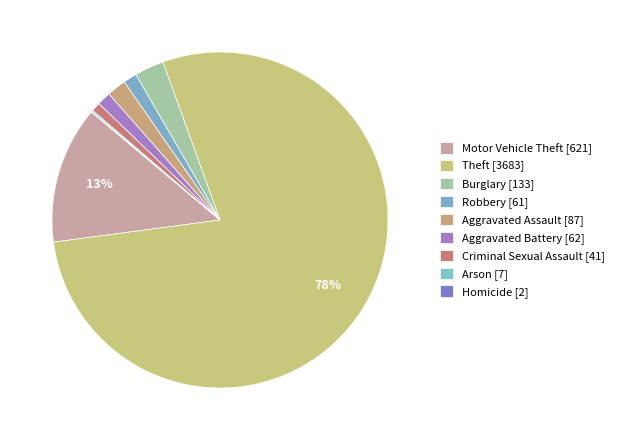

Is there any slice that represents more than half of the pie?

Yes